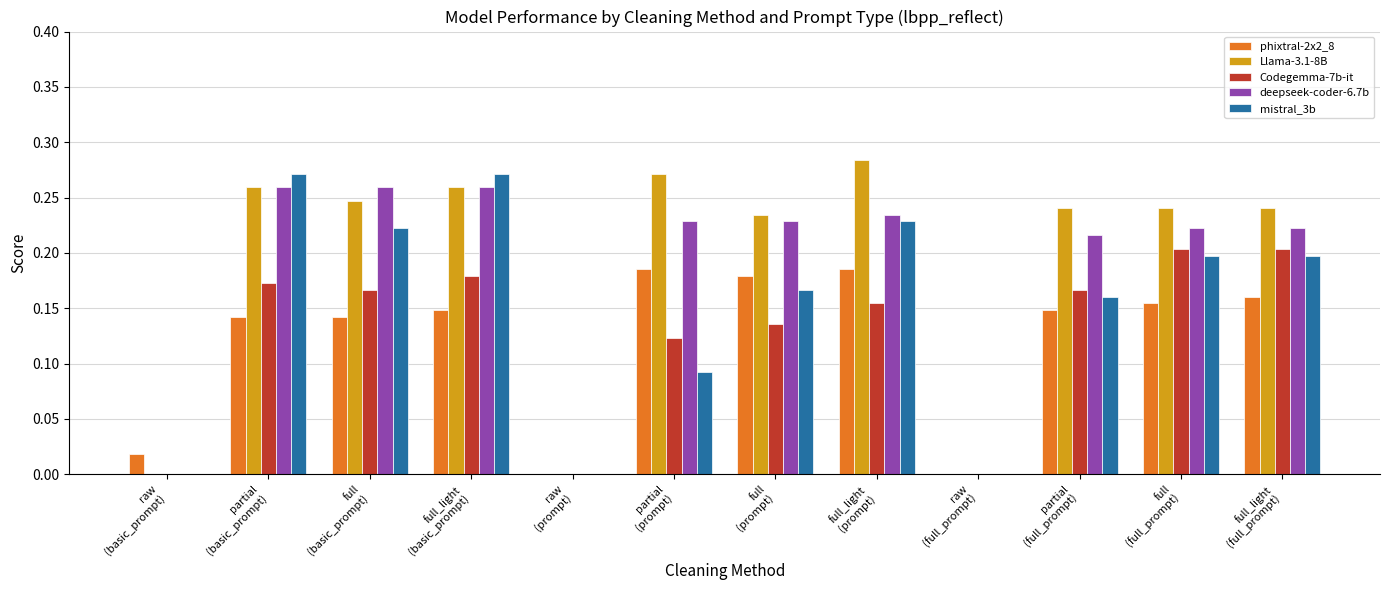

What are all the series names shown in the legend?

phixtral-2x2_8, Llama-3.1-8B, Codegemma-7b-it, deepseek-coder-6.7b, mistral_3b